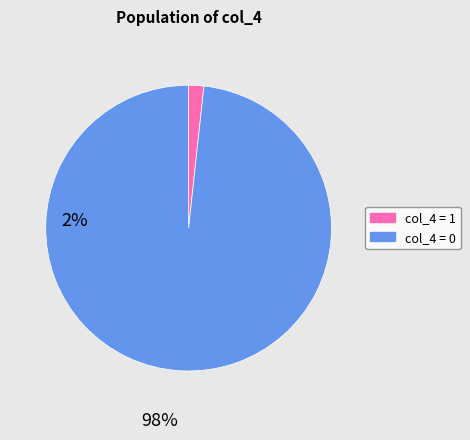

Count the number of slices in the pie.

2